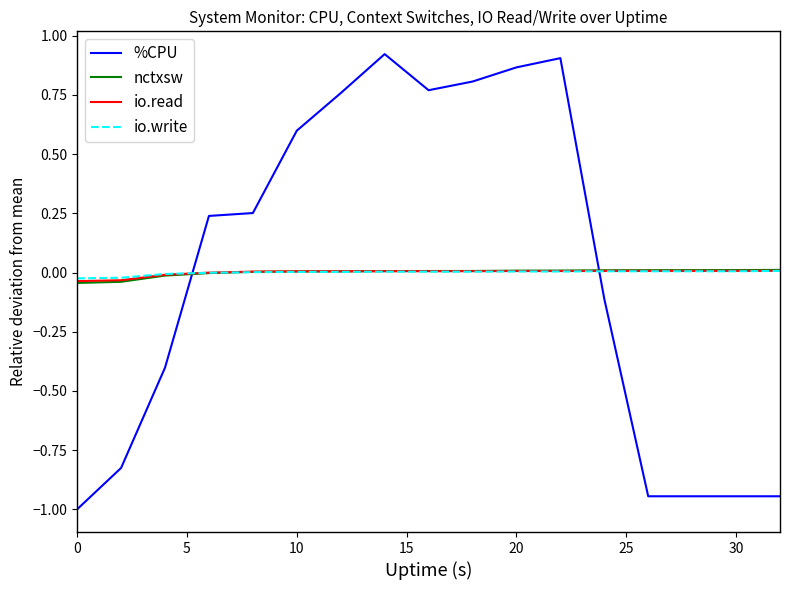

Which series has the widest spread of values?

%CPU